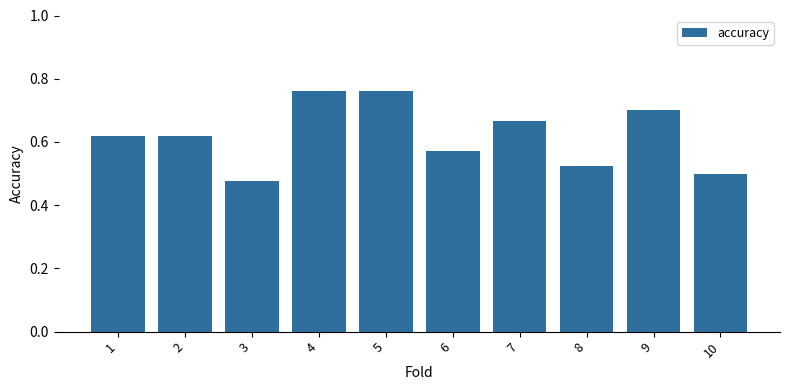

What is the difference between the maximum and minimum values?

0.3